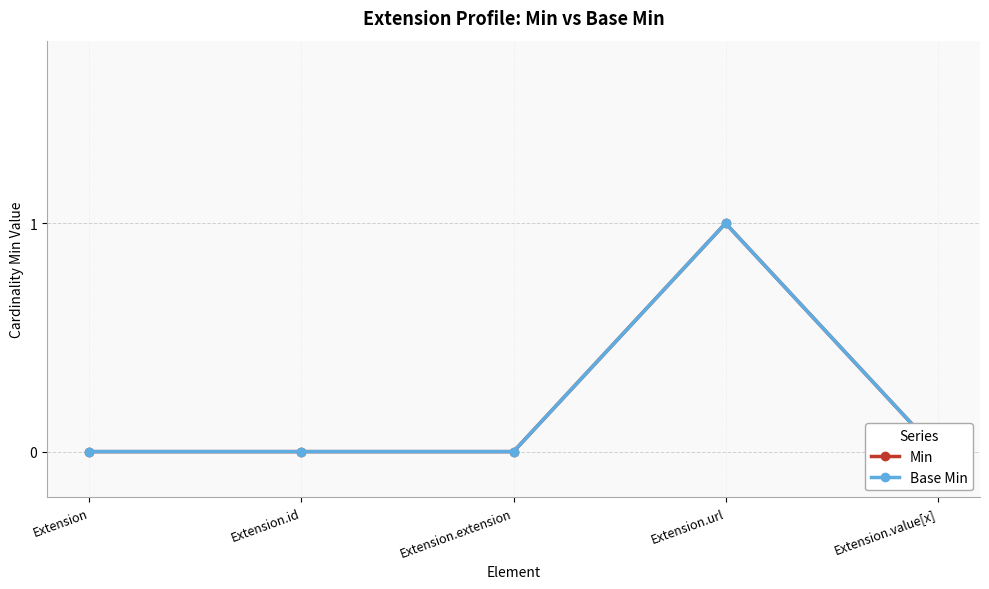

What is the maximum value for Base Min?

1